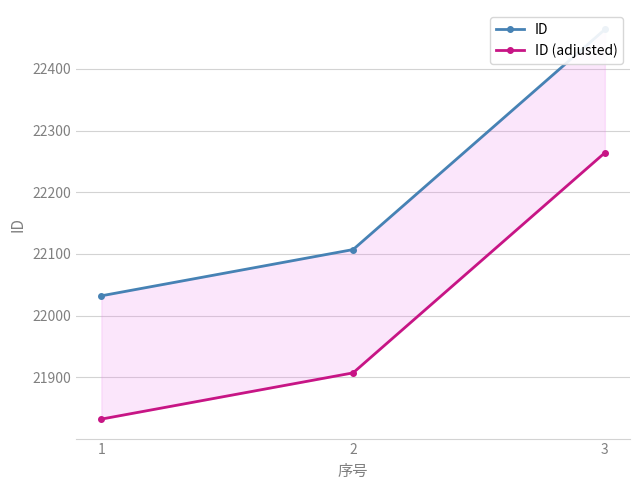

What is the value of the ID (adjusted) point at the 2nd from the left?

21907